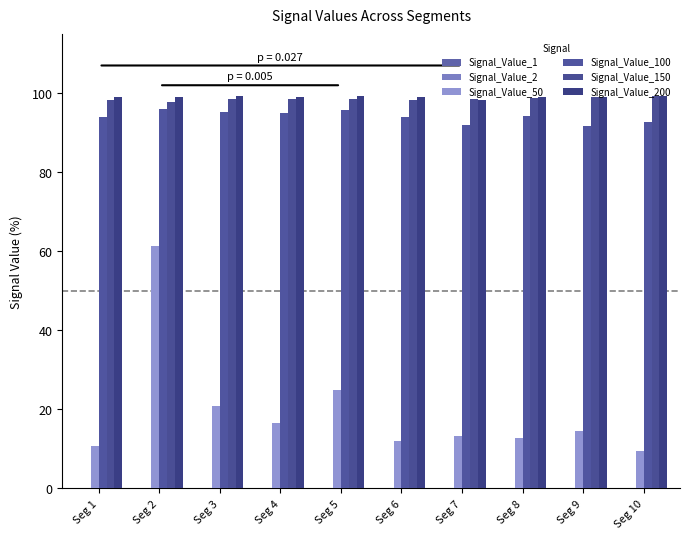

The Signal_Value_2 series shows 0.0 at Seg 1. True or false?

True